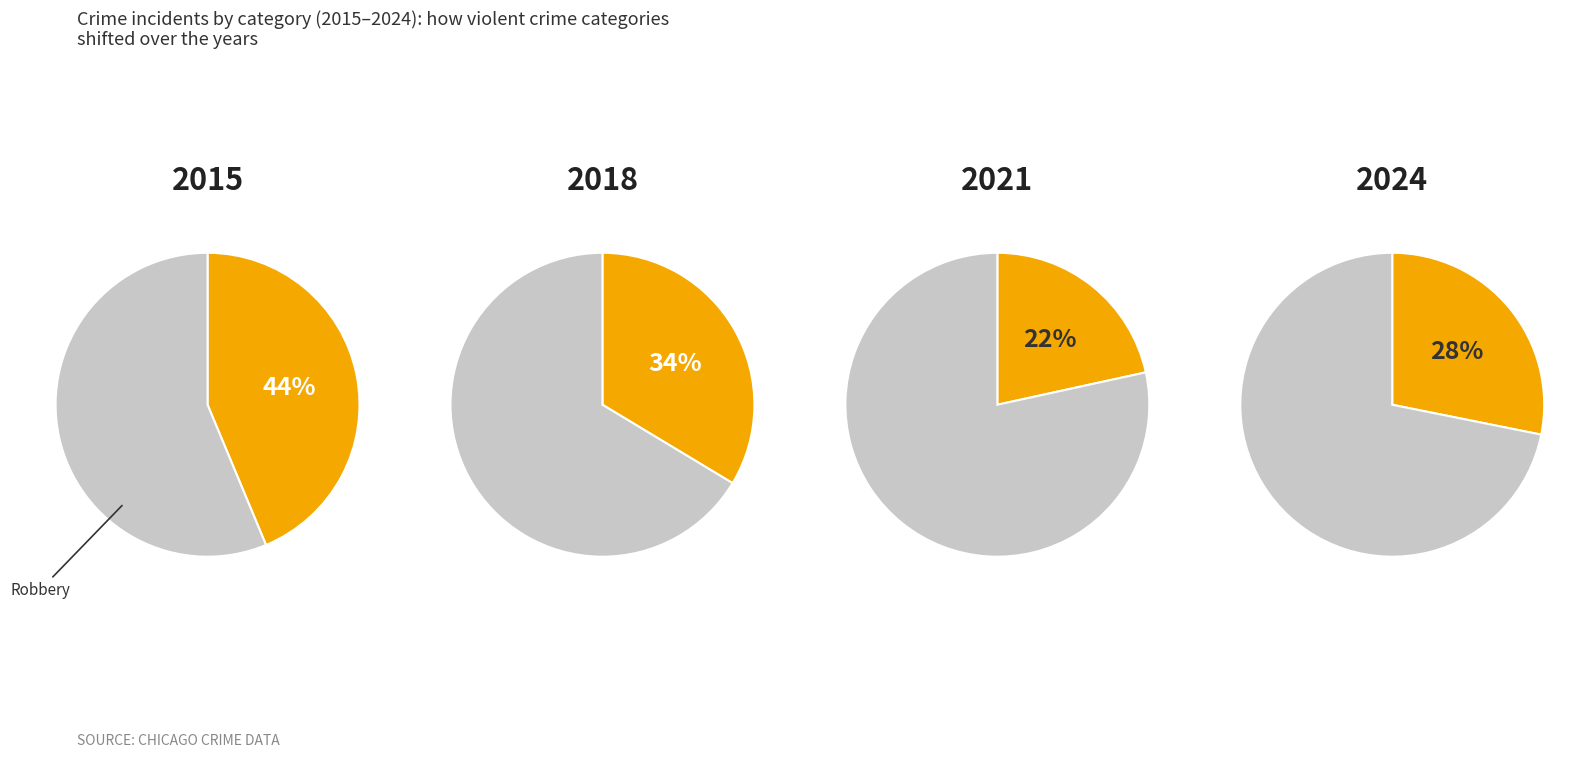

Does 0 represent more than half of the total?

No